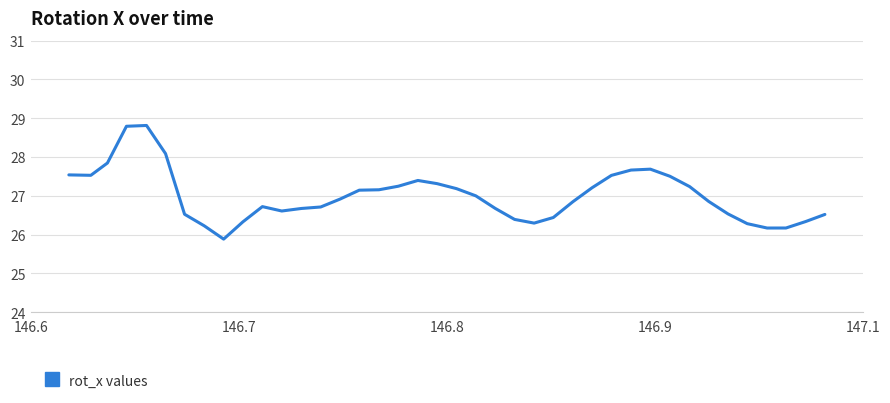

What is the maximum value shown in the chart?

28.8